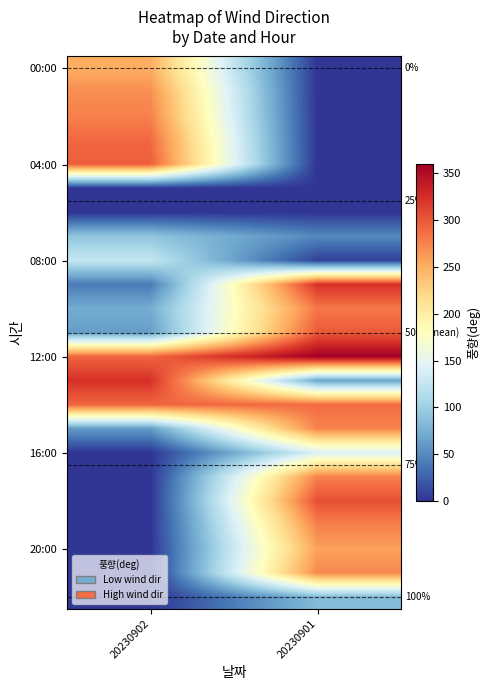

The value of 08:00 at 20230902 is 176.0. True or false?

False